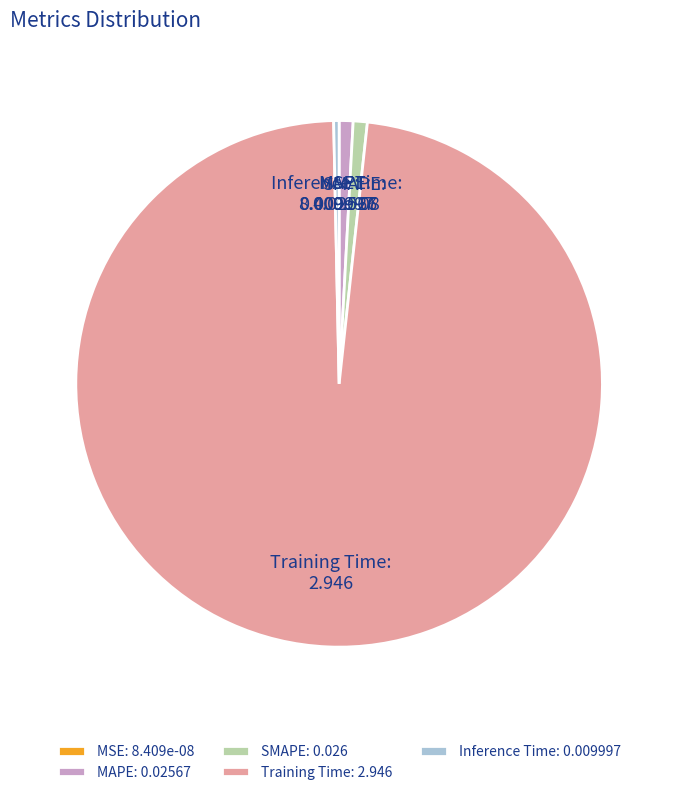

The SMAPE slice represents 11% of the pie. True or false?

False